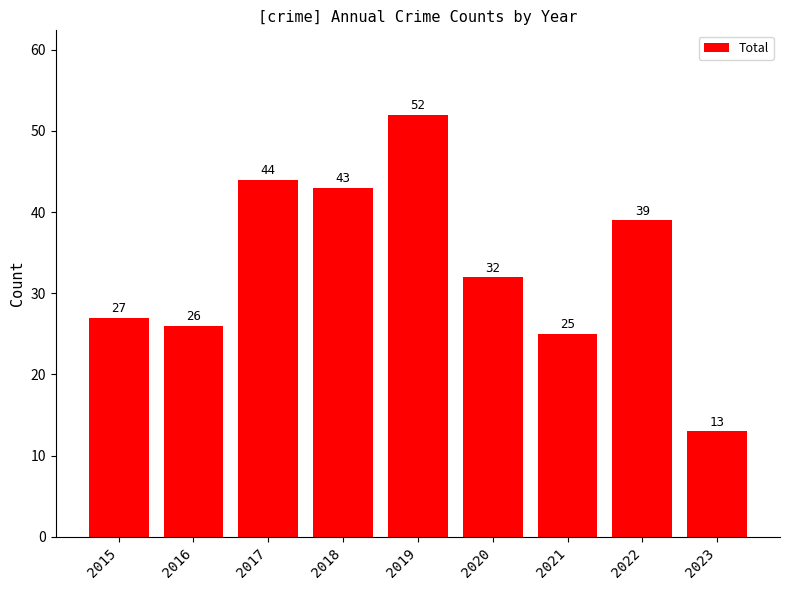

List the labels in order of value, largest first.

2019, 2017, 2018, 2022, 2020, 2015, 2016, 2021, 2023